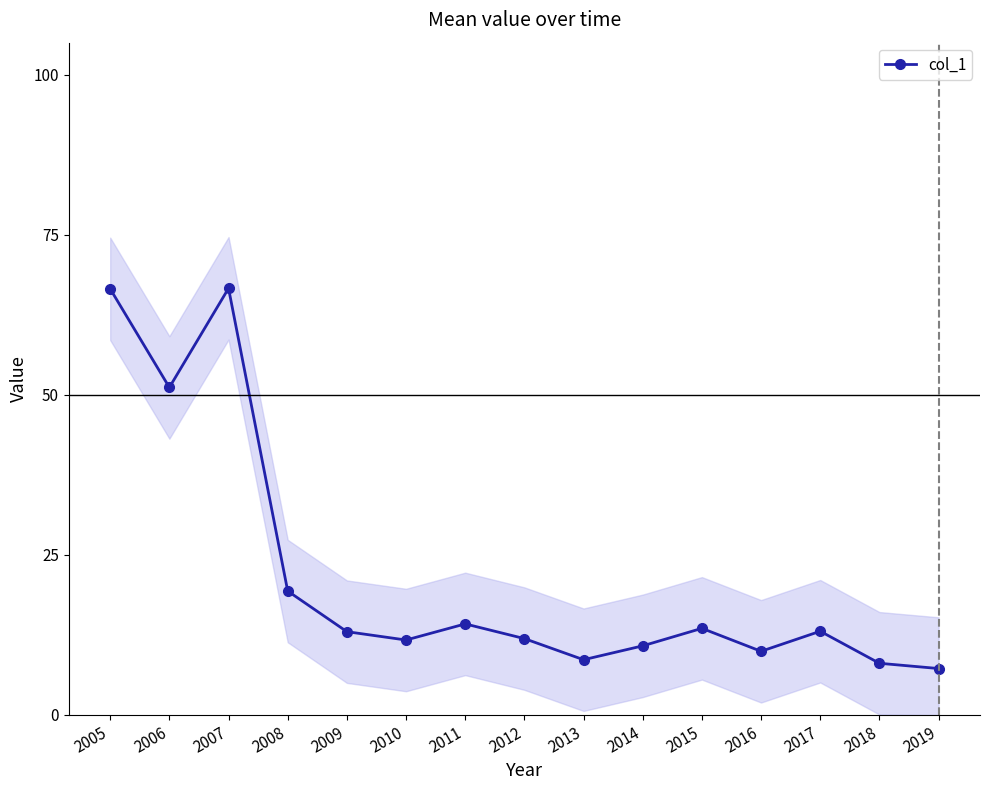

Reading left to right, list all the values displayed in this chart.

2005=0.7	2006=0.5	2007=0.7	2008=0.2	2009=0.1	2010=0.1	2011=0.1	2012=0.1	2013=0.1	2014=0.1	2015=0.1	2016=0.1	2017=0.1	2018=0.1	2019=0.1